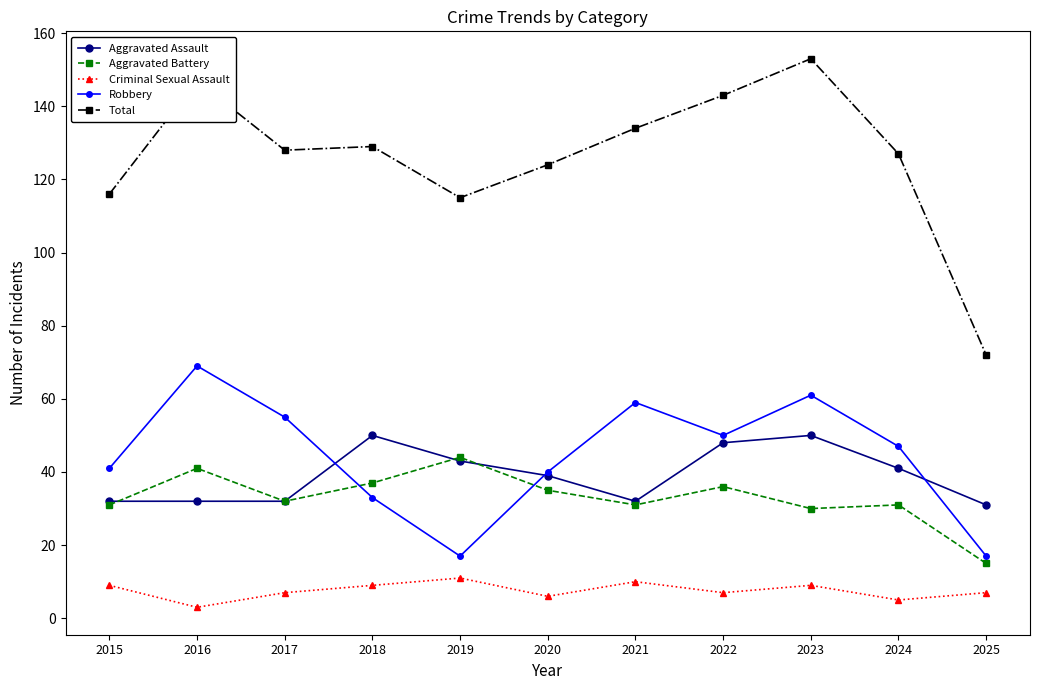

Does the chart display data point markers on the line(s)?

Yes